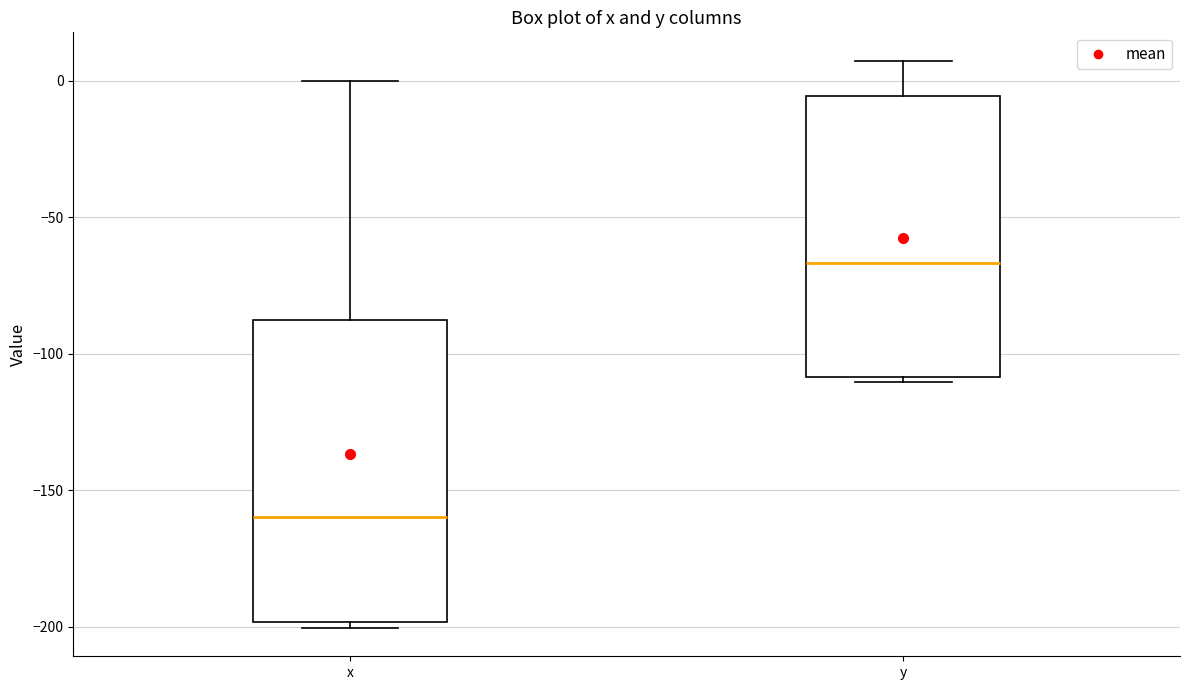

Reading left to right, transcribe this box plot: for each box, give where its median line is, the range the box spans, and where its two whiskers end, as read against the y-axis. The values are not printed on the chart, so give them approximately, as read against the axis.

x: median -160, box -200 to -90, whiskers -200 (just below the box's lower edge) to 0
y: median -65, box -110 to -5, whiskers -110 (just below the box's lower edge) to 5